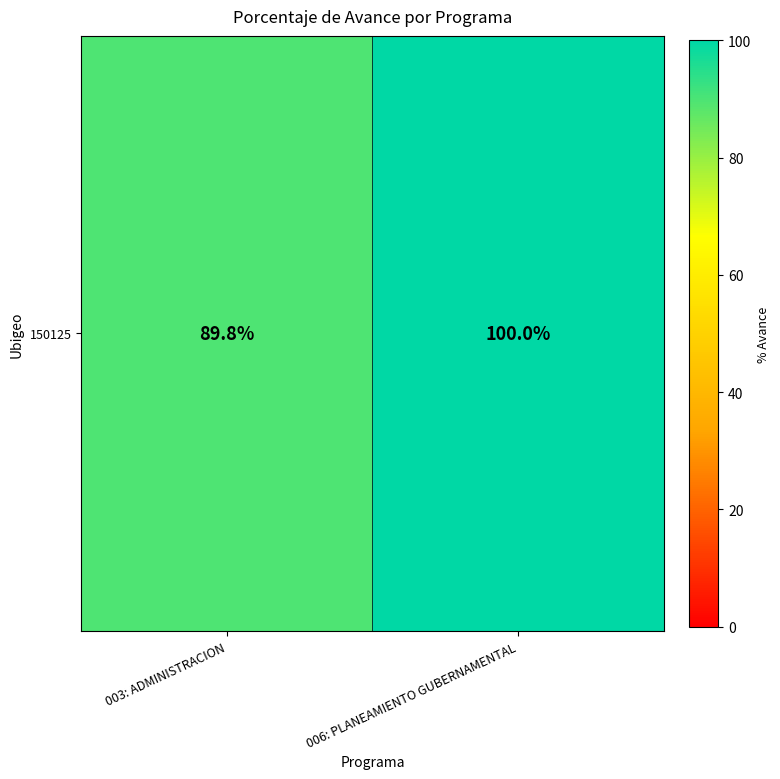

True or false: the data shows 89.8 at 003: ADMINISTRACION.

True